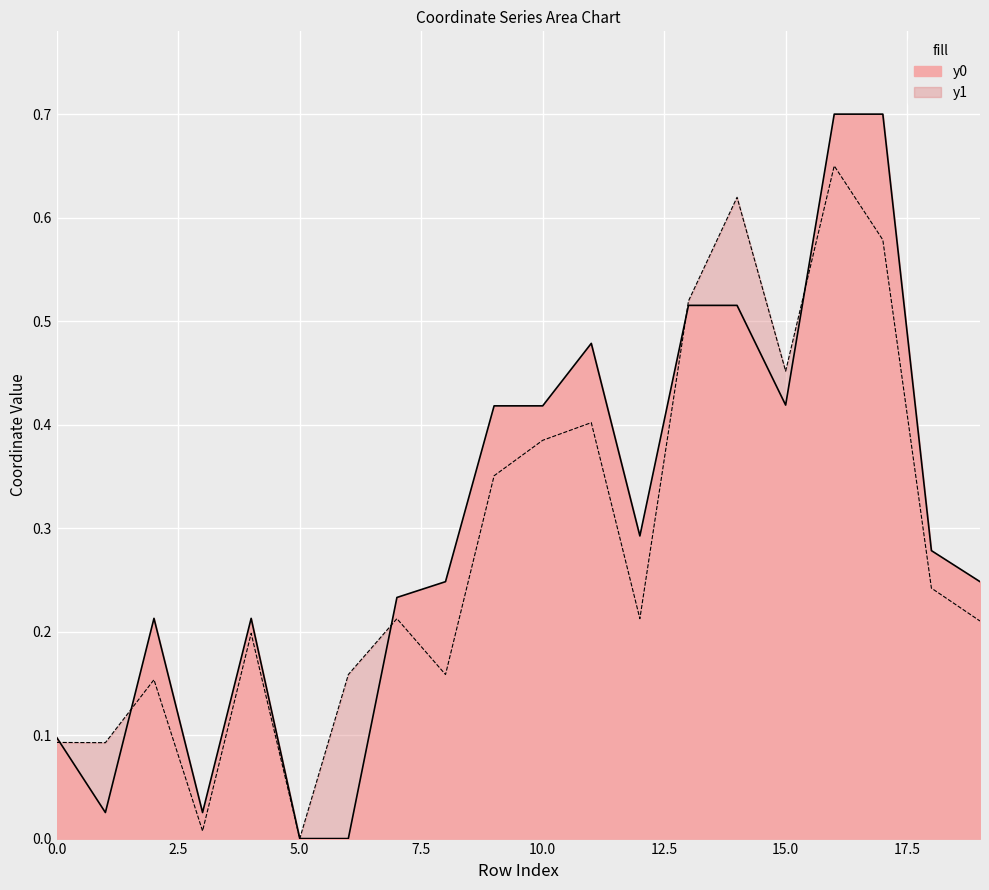

Is it true that y1 equals 0.5 at 13?

True